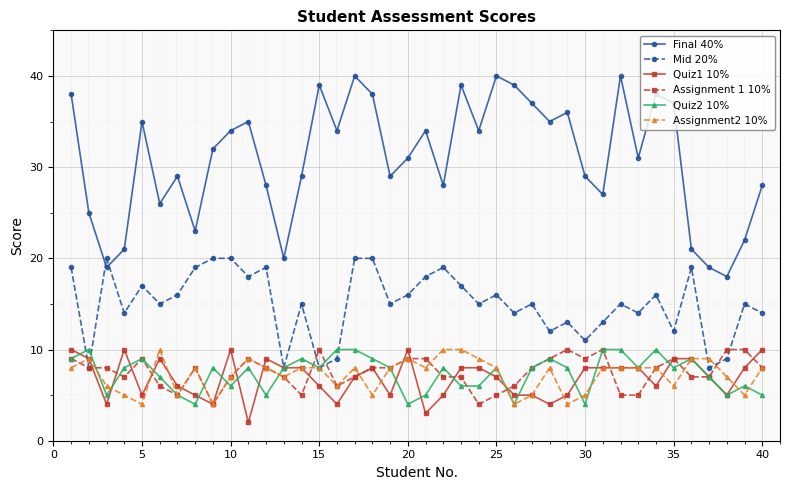

Which series has the widest spread of values?

Final 40%